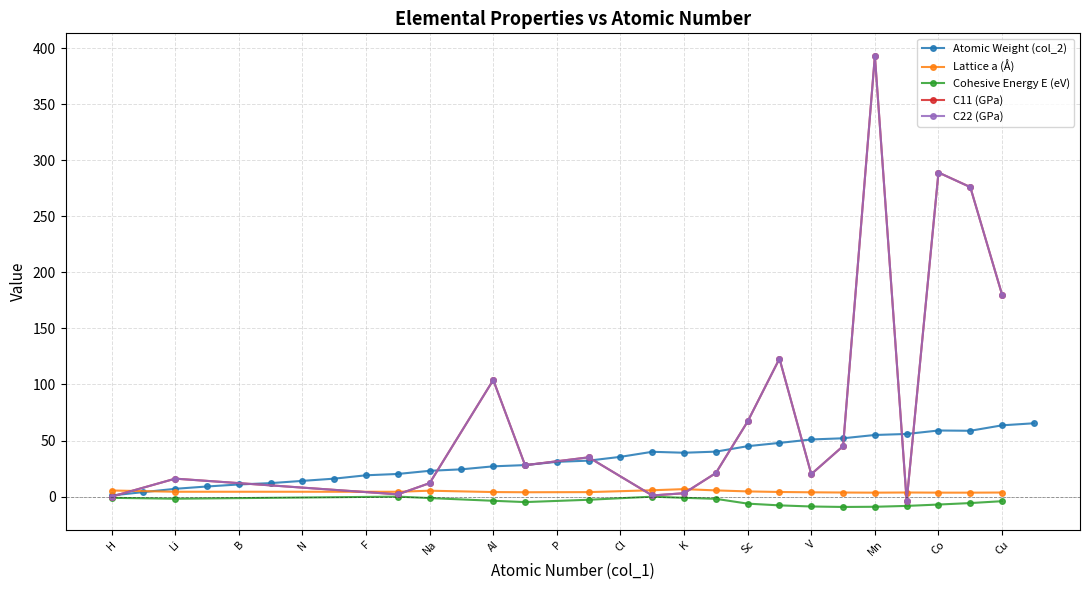

What is the maximum value for Atomic Weight (col_2)?

65.4